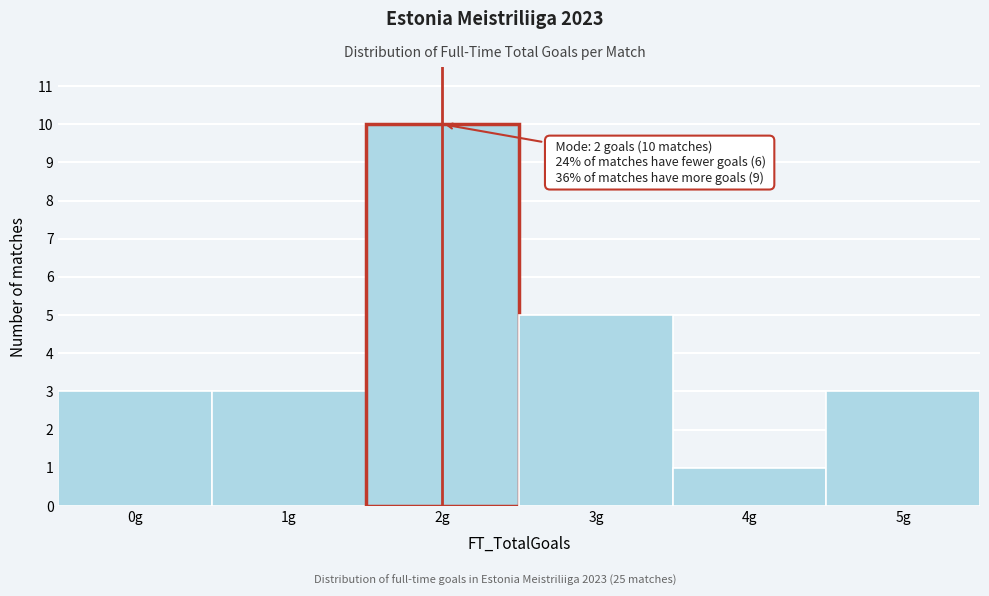

Reading left to right, transcribe all the data shown in this chart.

3	3	10	5	1	3